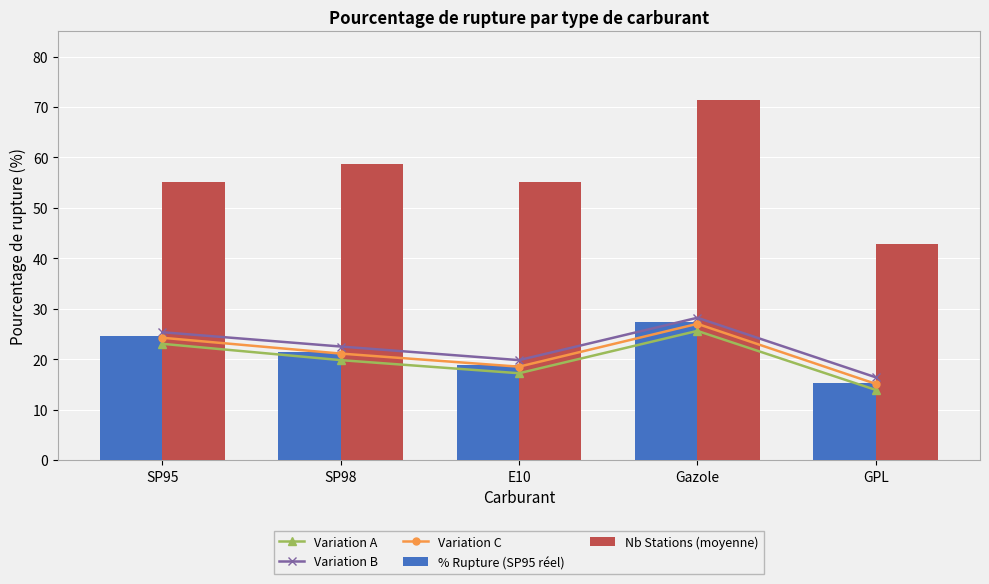

What is the total value across all series at E10?

129.4